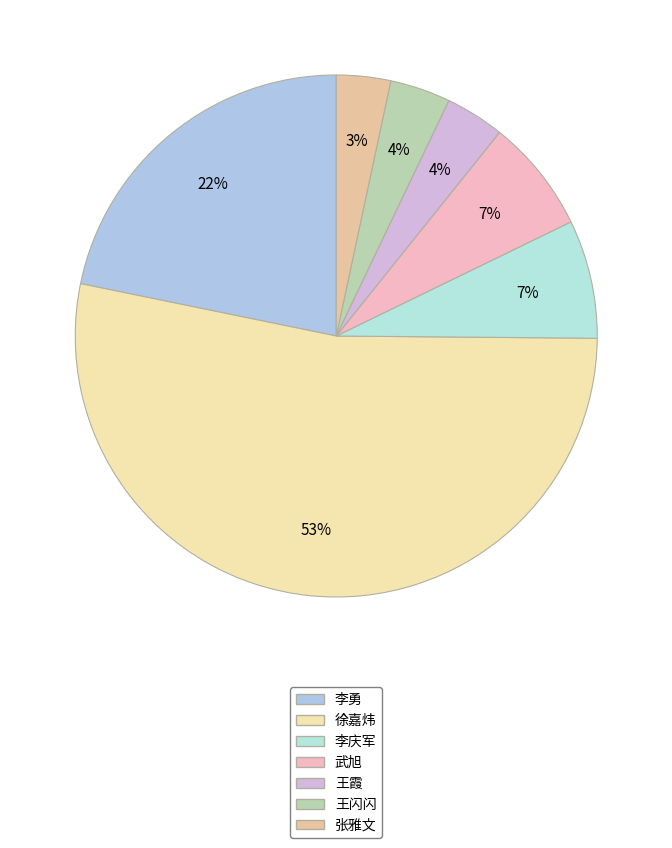

The 王闪闪 slice represents 4% of the pie. True or false?

True